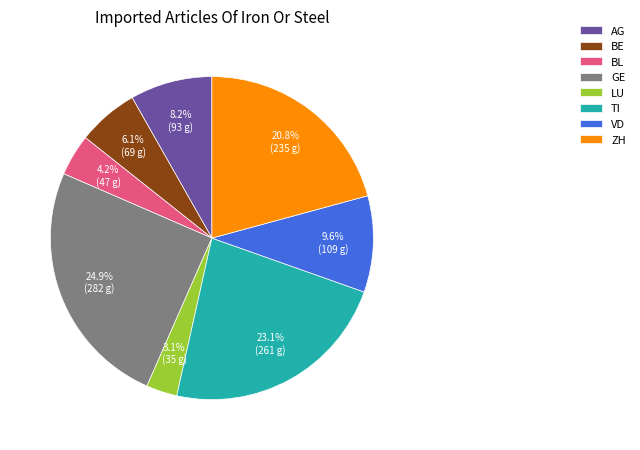

To the nearest percent, what portion does GE represent?

25%